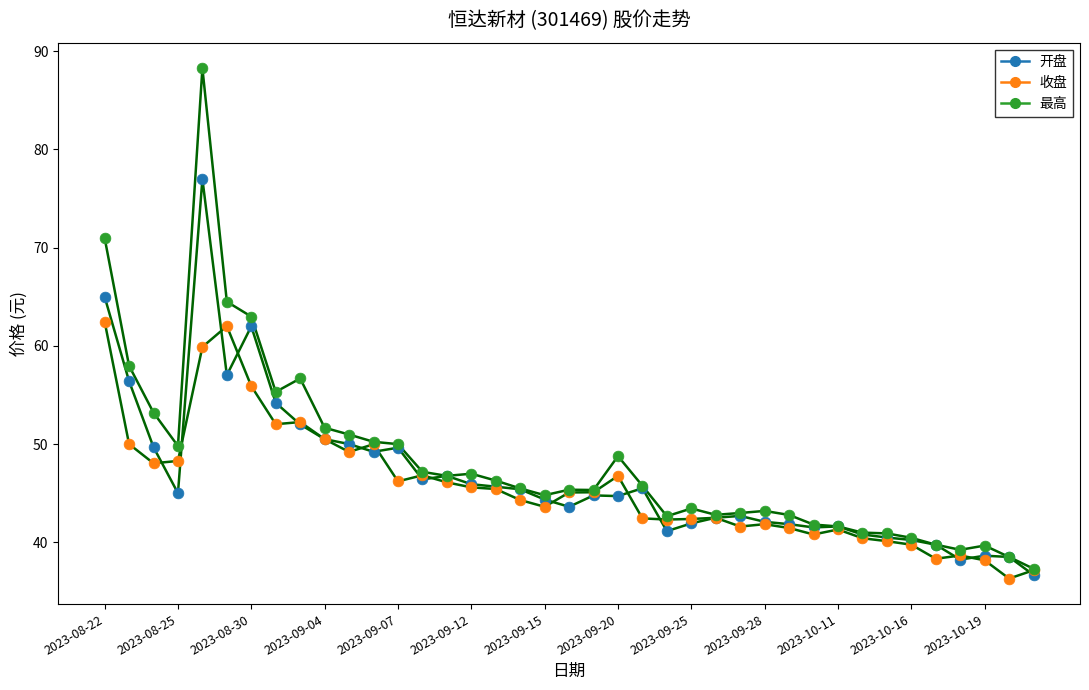

At which category is the sum across all series the highest?

2023-08-28